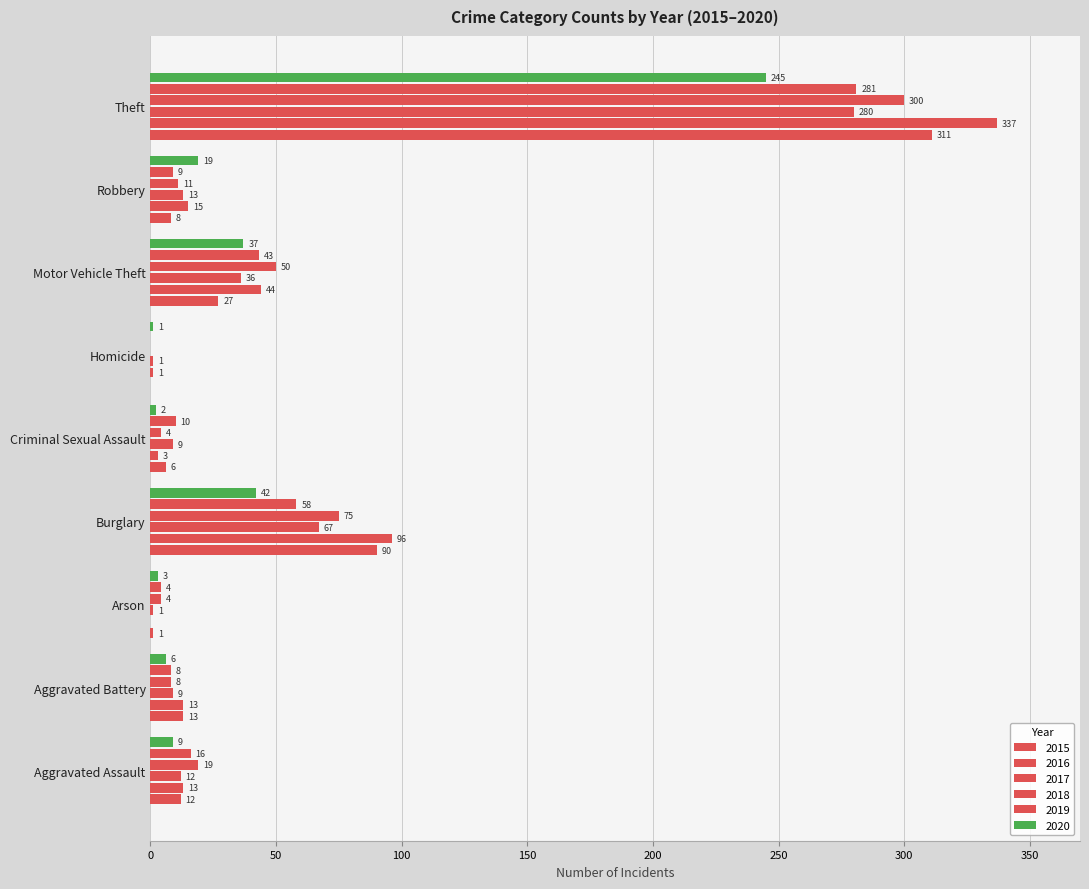

Which series has the largest total across all categories?

2016